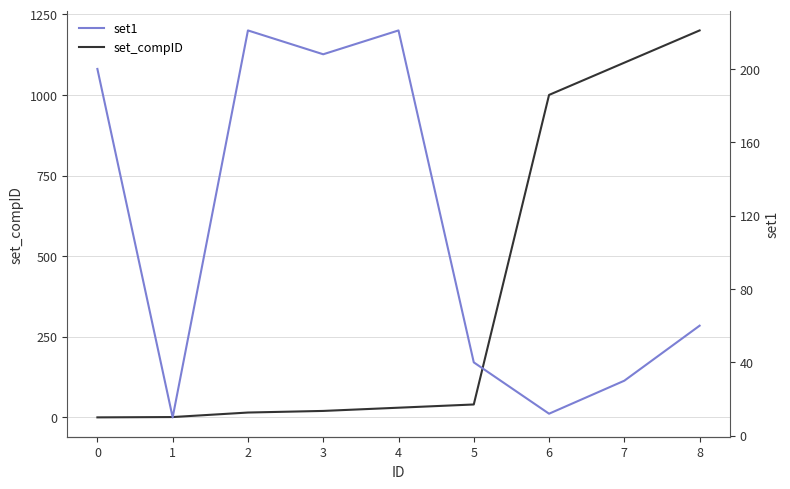

Rank the series by their average value, from highest to lowest.

set_compID, set1